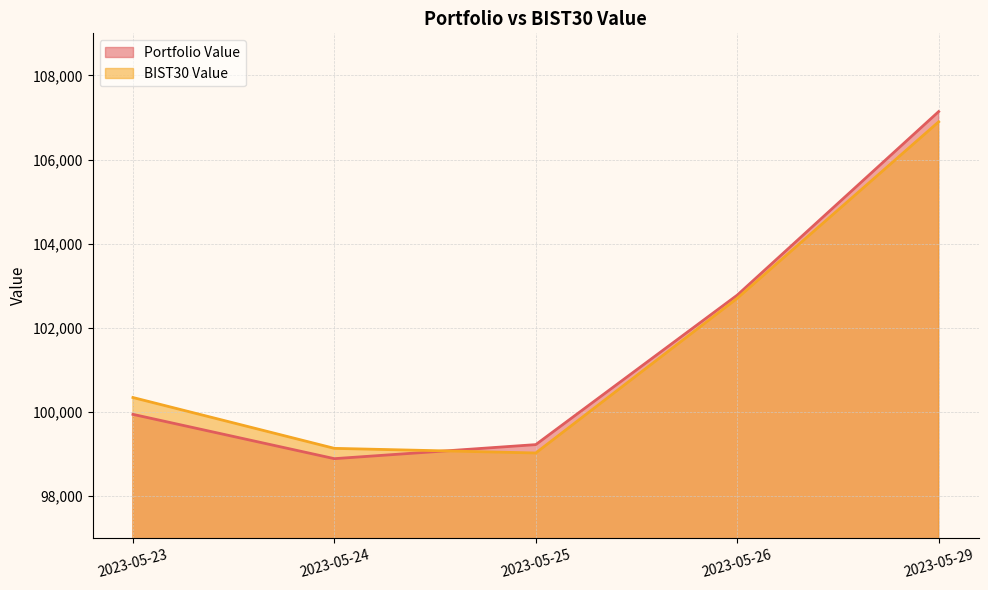

How many values in the Portfolio Value series are below 99944?

2